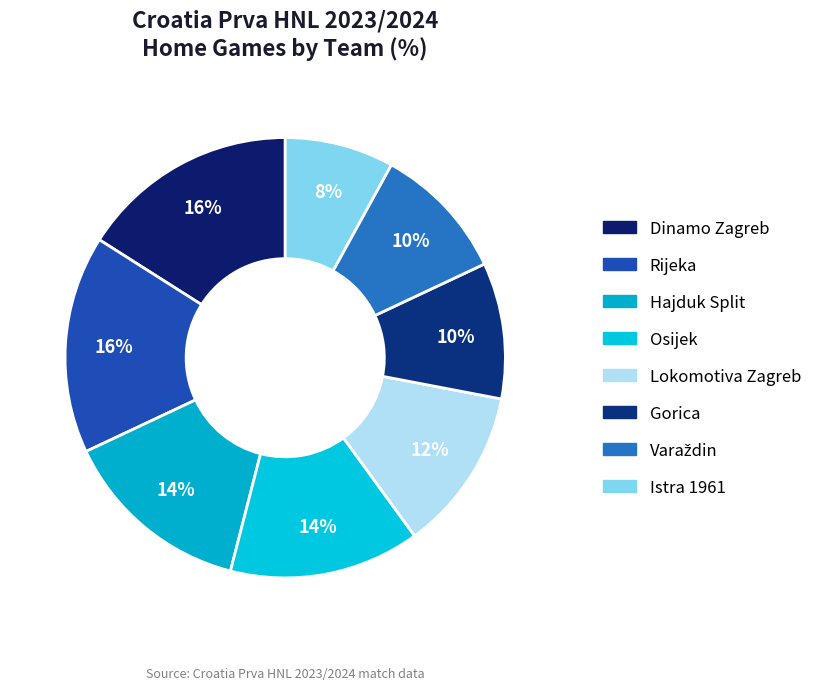

Does any single category account for the majority?

No